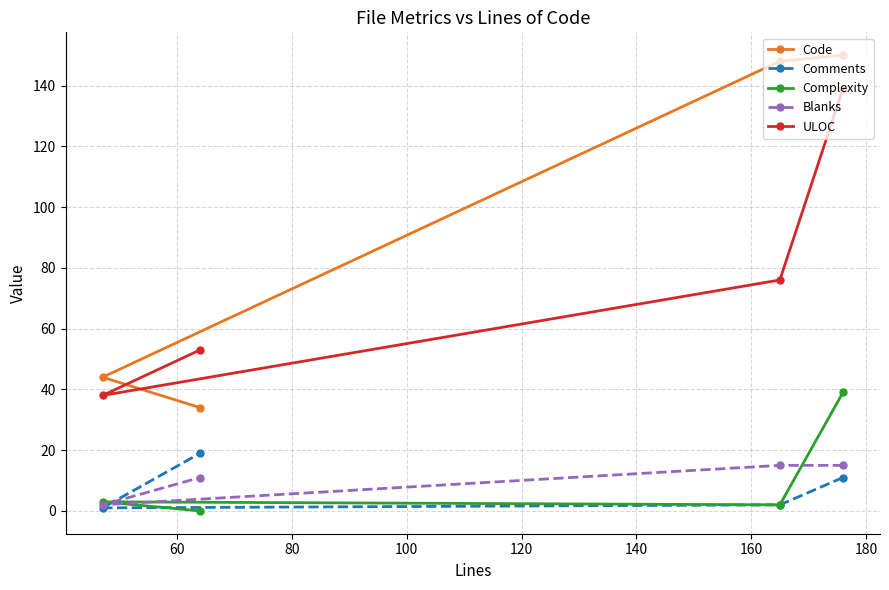

True or false: Comments and Code intersect in this chart.

False